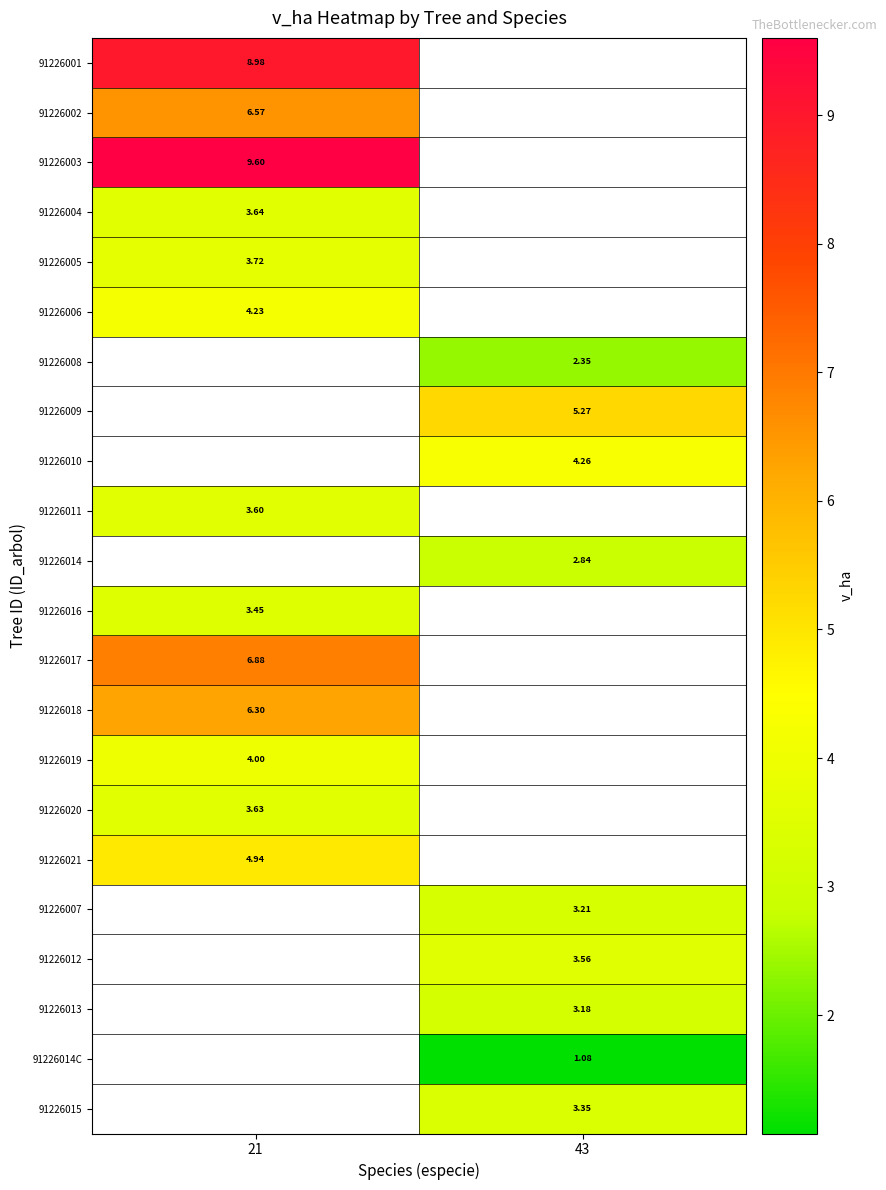

Is the value of 91226014 at 43 greater than the value of 91226001 at 21?

No